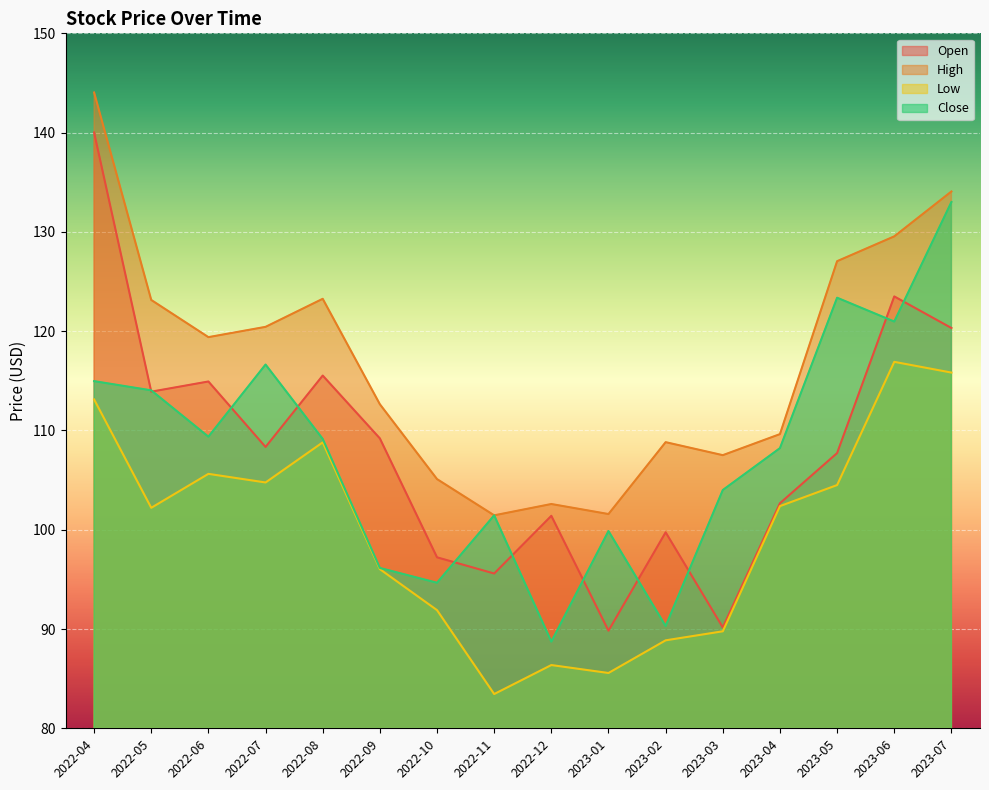

What is the sum of all Close values?

1724.9